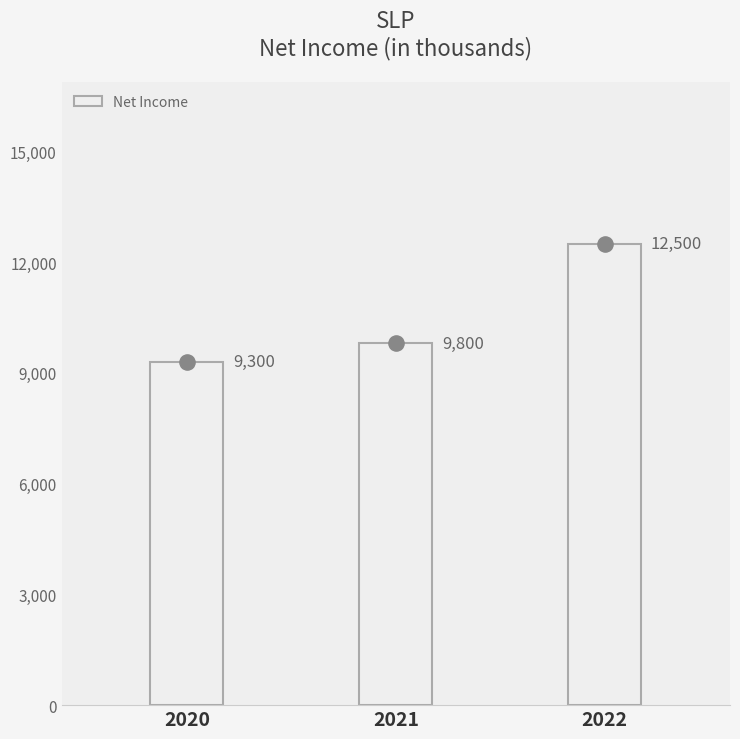

Which has a higher value, 2021 or 2020?

2021